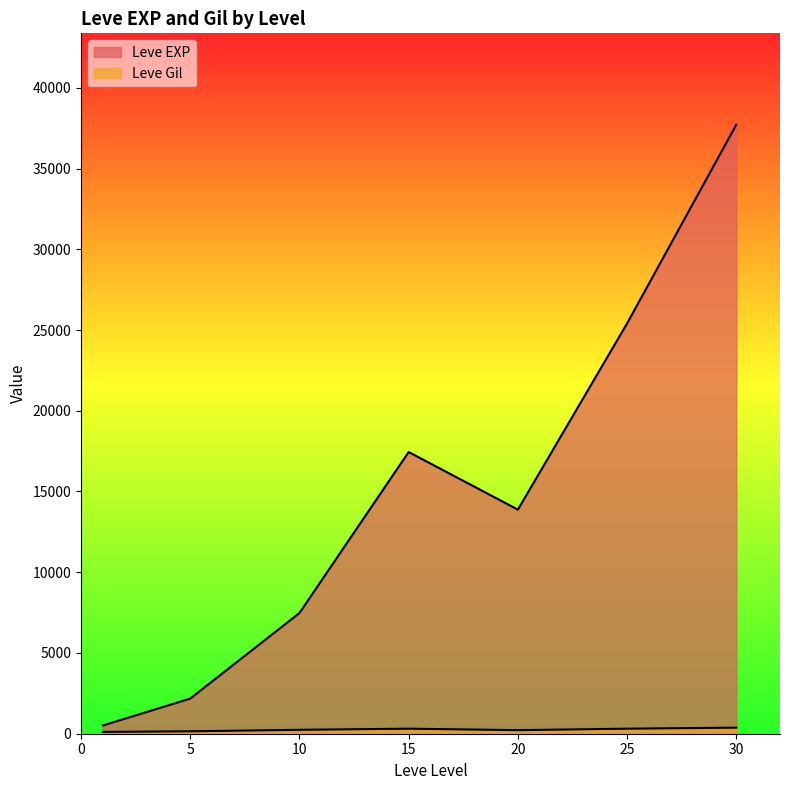

At 10, list the series in order from smallest to largest.

Leve Gil, Leve EXP